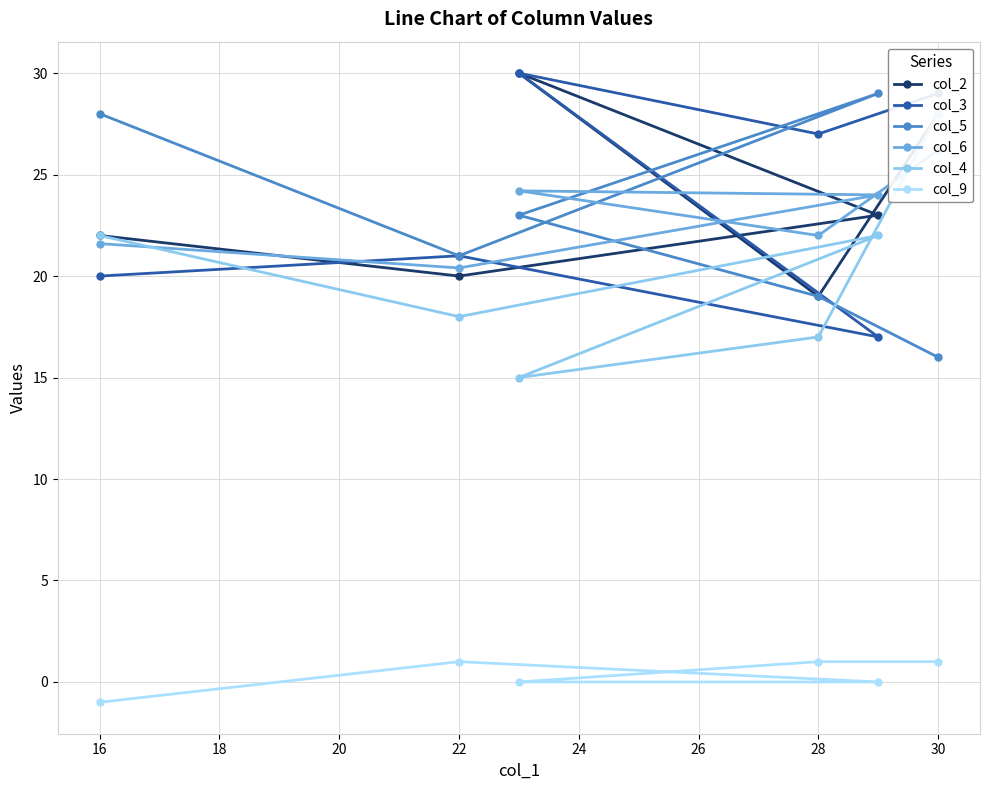

What is the smallest value displayed?

-1.0